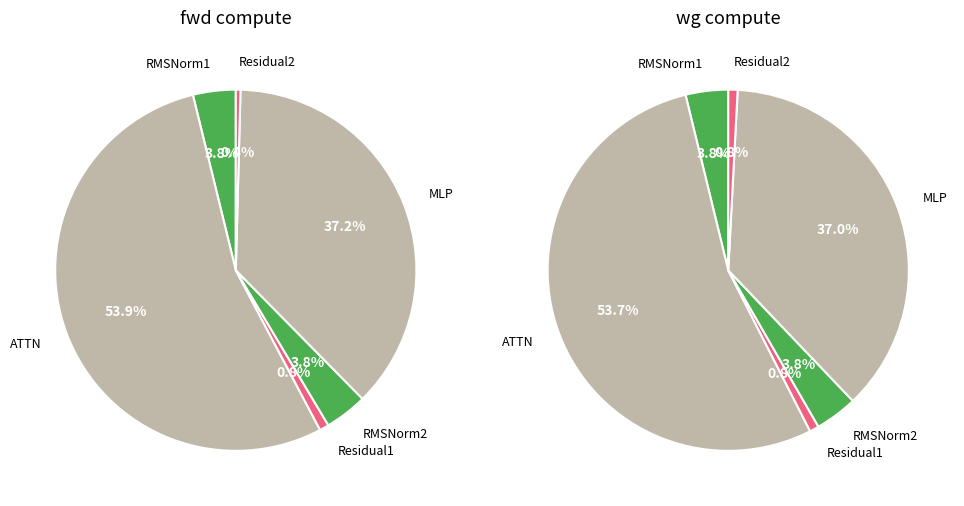

Is there a majority slice in this chart?

Yes